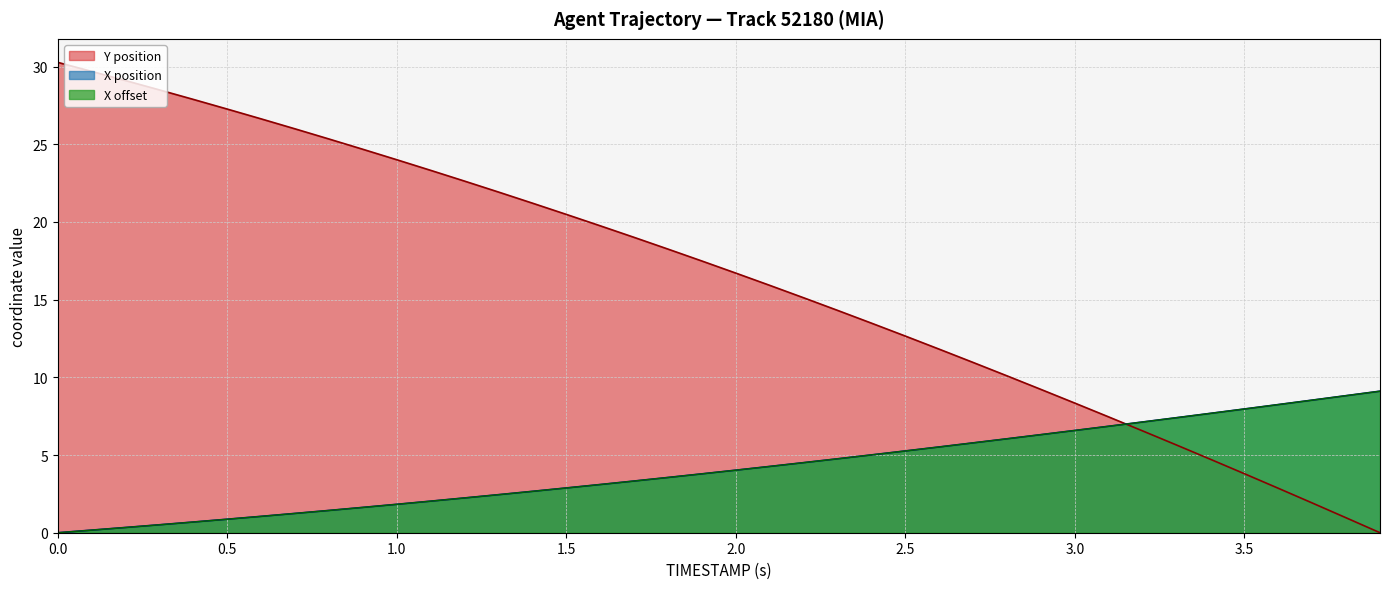

How many positive values does the Y position series have?

39